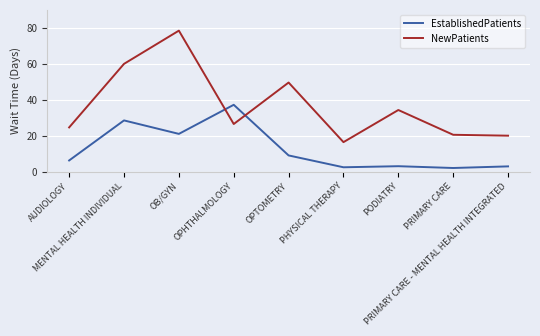

Rank the series by their maximum value, from highest to lowest.

NewPatients, EstablishedPatients